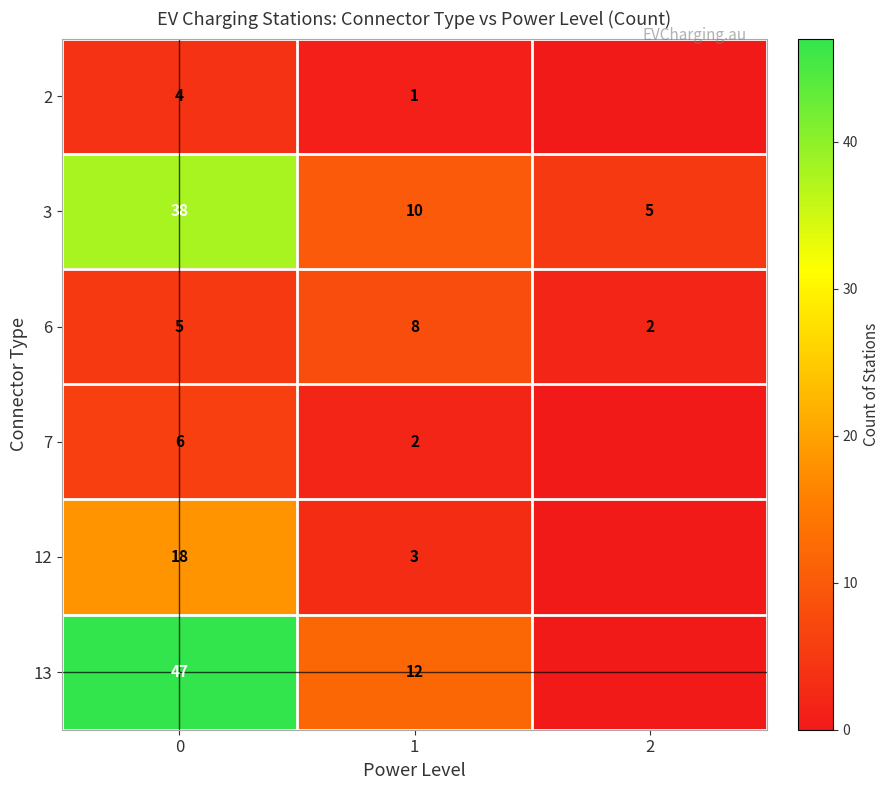

Is it true that 7 equals 3 at 1?

False